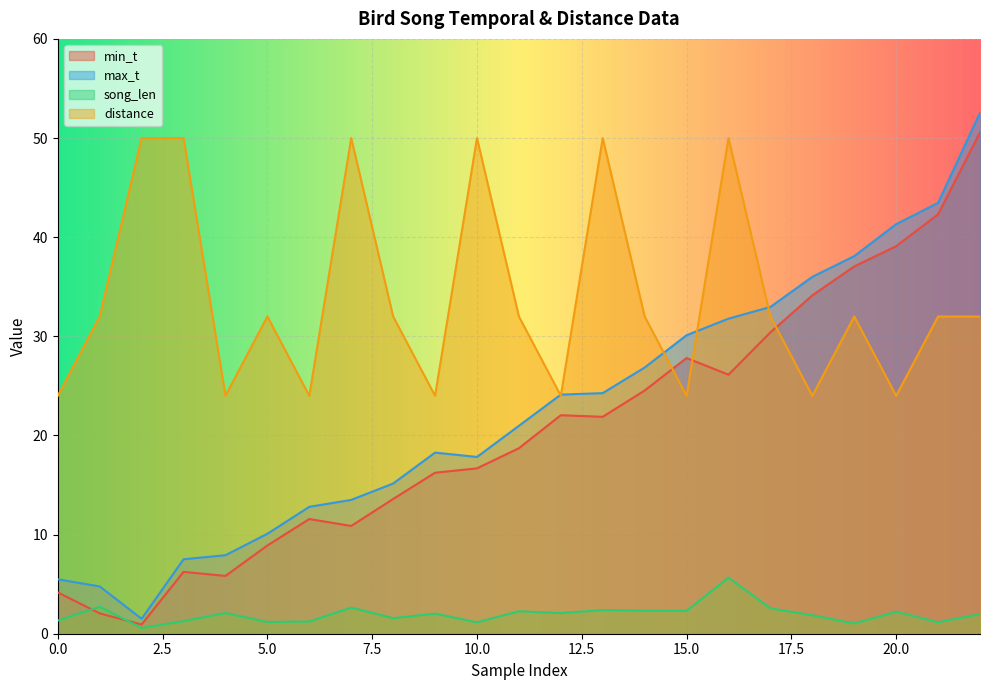

What is the value of the max_t point at the 16th from the left?

30.1